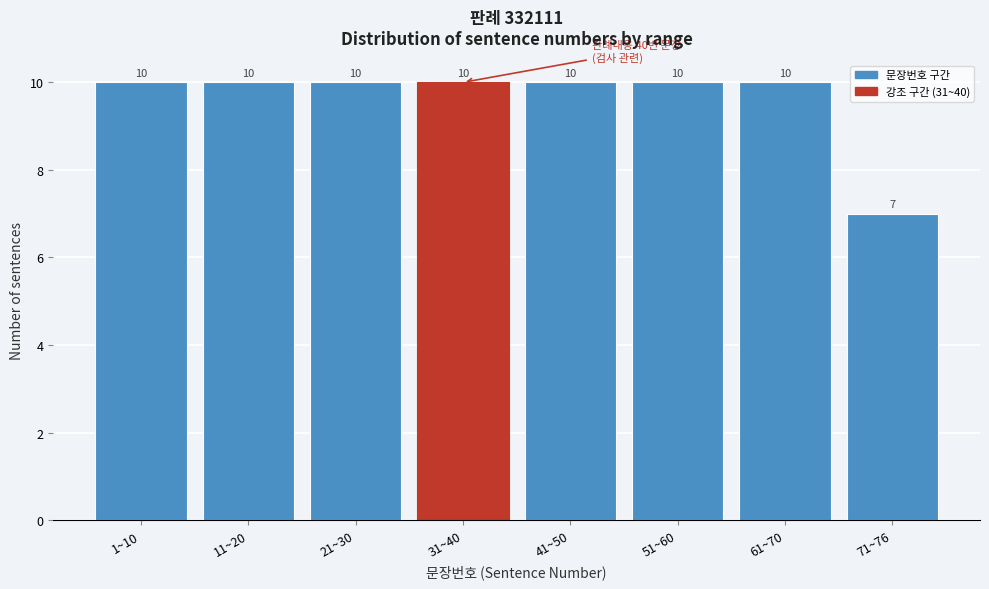

Reading right to left, transcribe all the data shown in this chart.

71~76=7	61~70=10	51~60=10	41~50=10	31~40=10	21~30=10	11~20=10	1~10=10